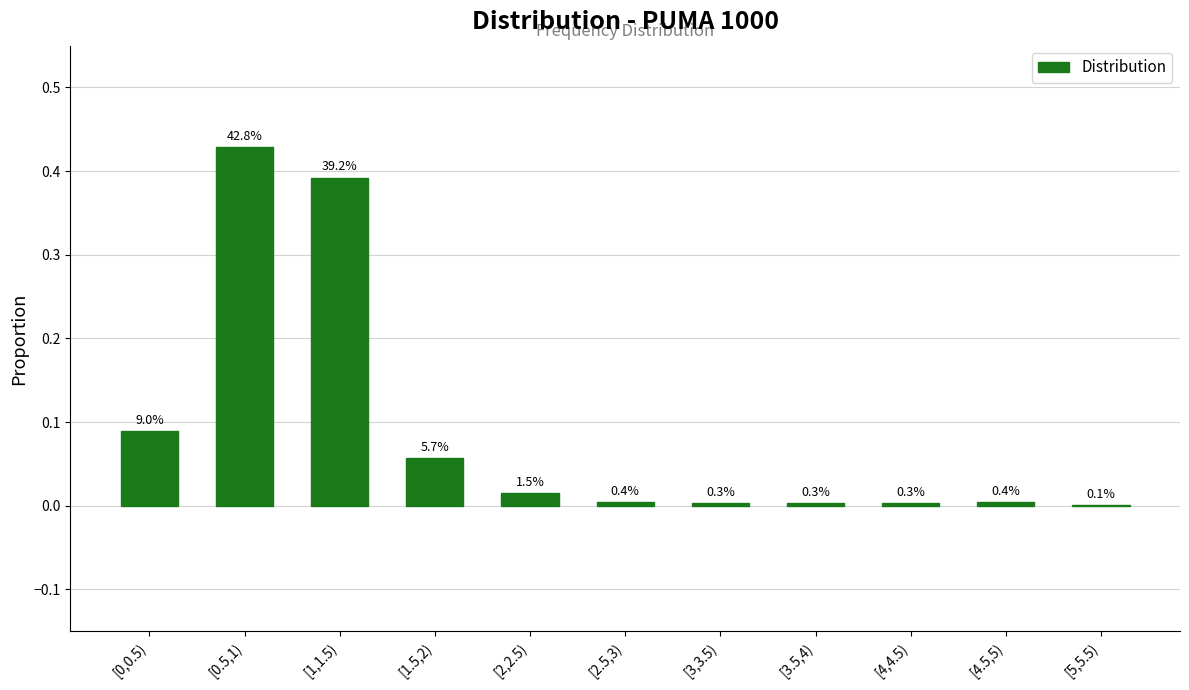

Are the bars horizontal?

No